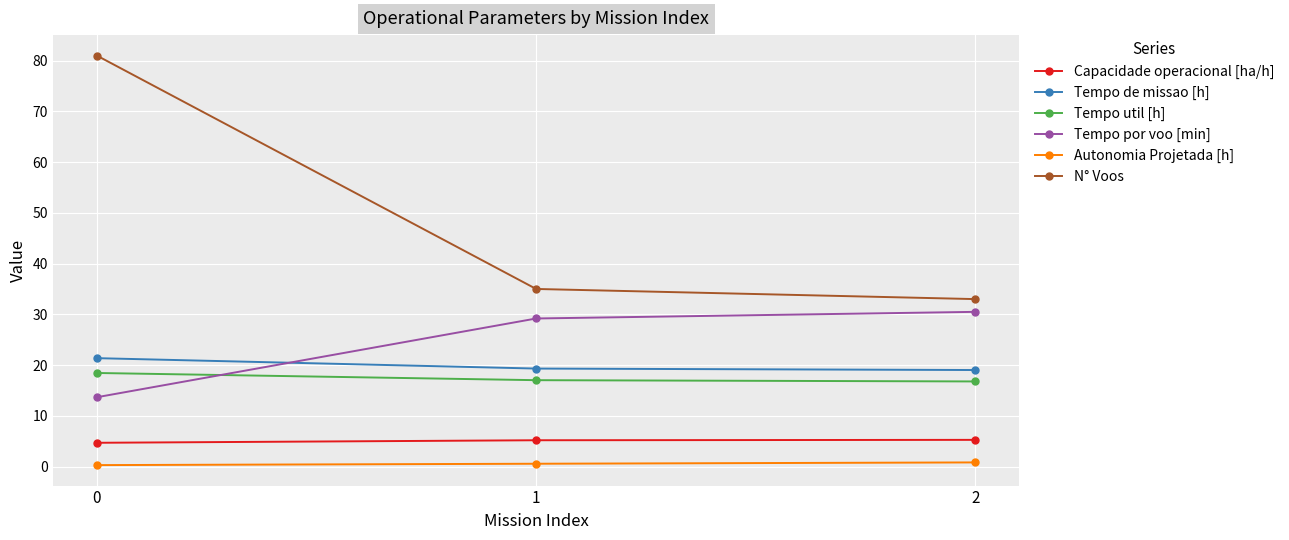

How many data points in Tempo util [h] are above 17?

2